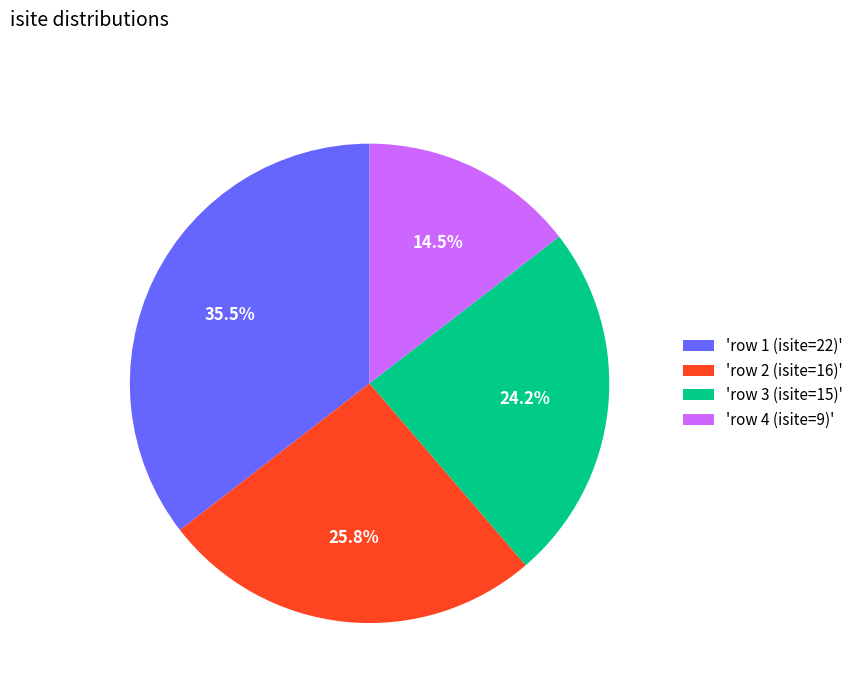

What percentage do 'row 4 (isite=9)' and 'row 2 (isite=16)' together represent?

40.3%